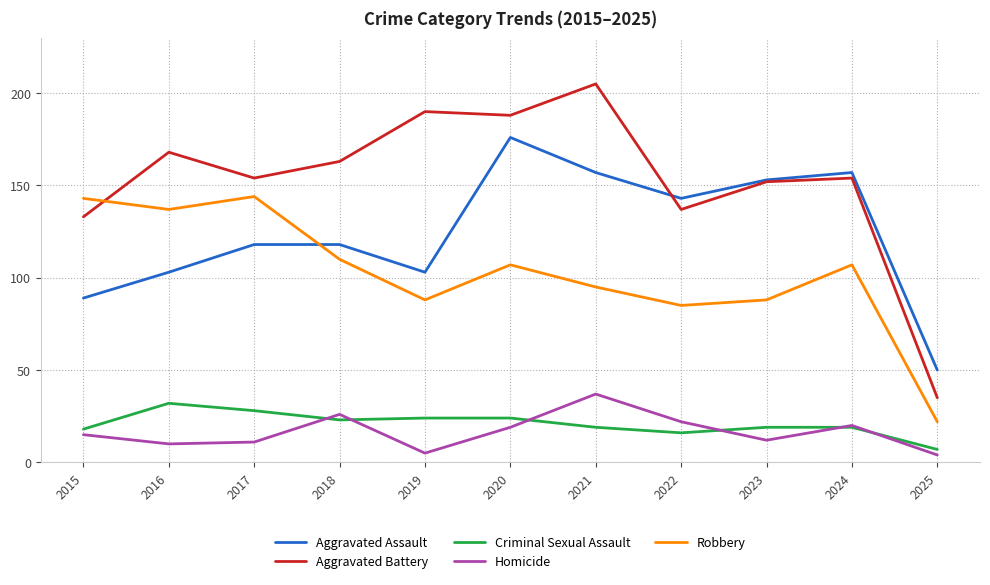

Which category has the lowest value in the Criminal Sexual Assault series?

2025